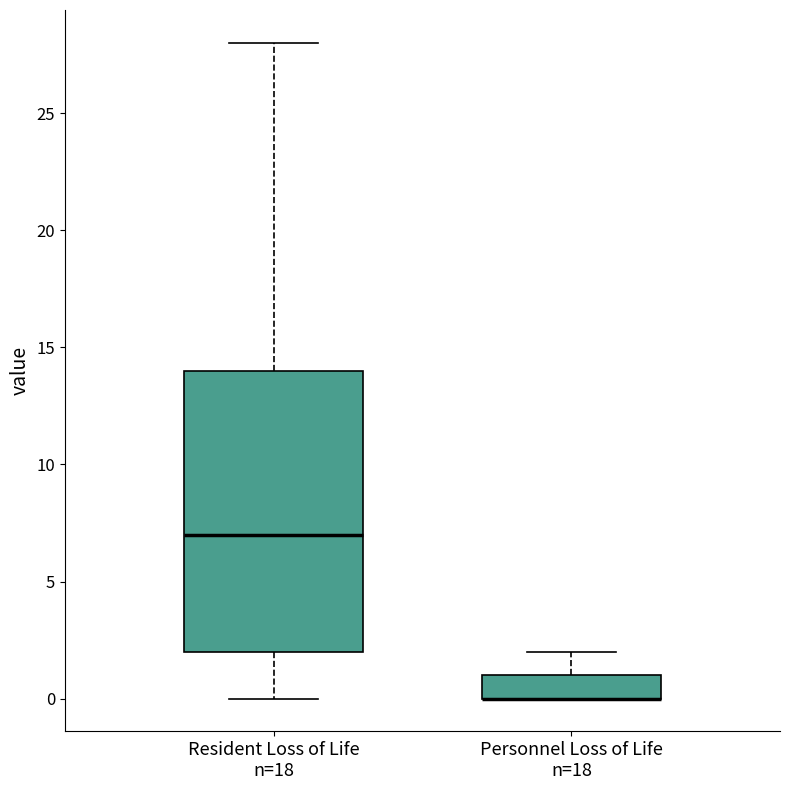

Where is the lower edge of the box for Resident Loss of Life n=18 on the y-axis? The values are not printed on the chart, so give them approximately, as read against the axis.

2